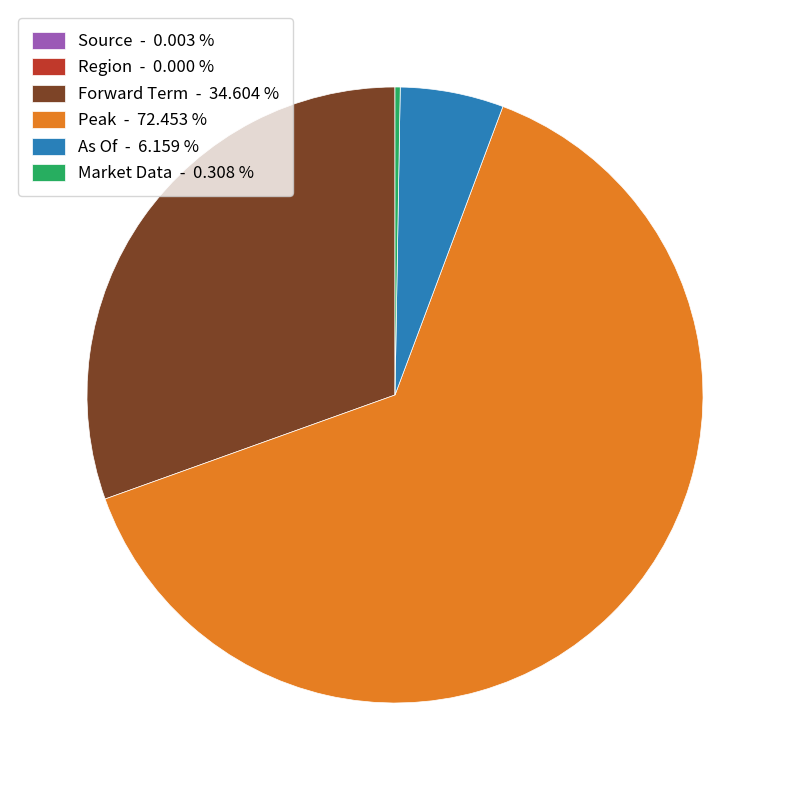

Between As Of - 6.159 % and Peak - 72.453 %, which is larger?

Peak - 72.453 %